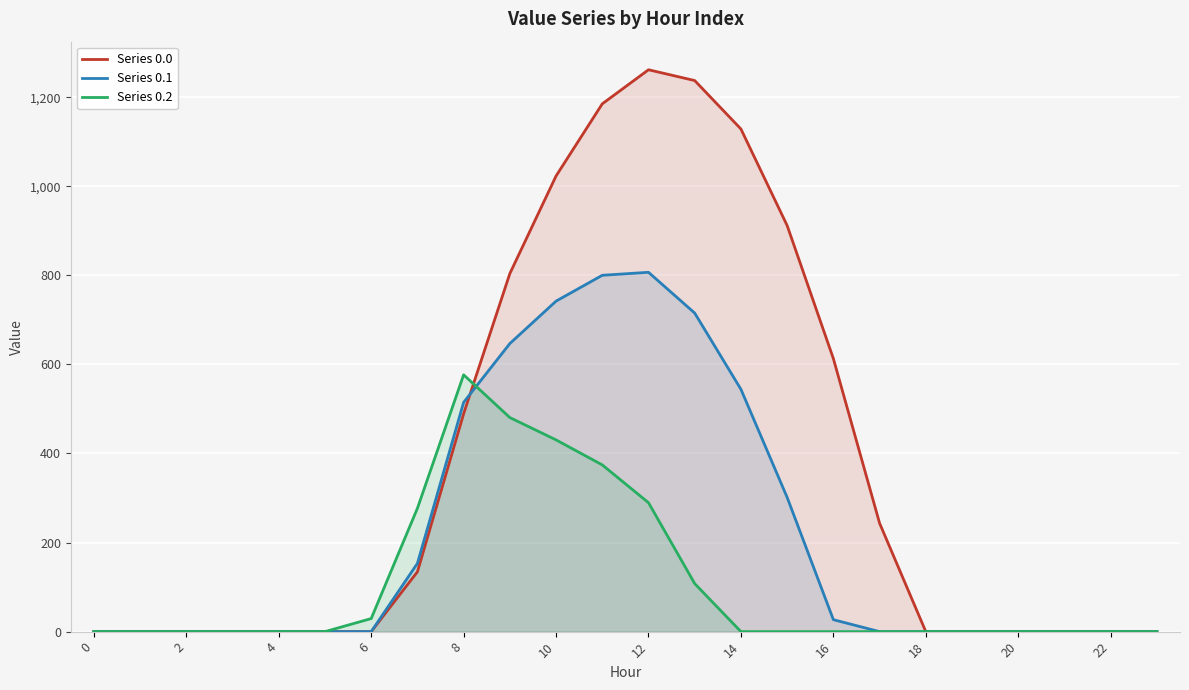

True or false: Series 0.1 has a value of -515.7 at 19.

False